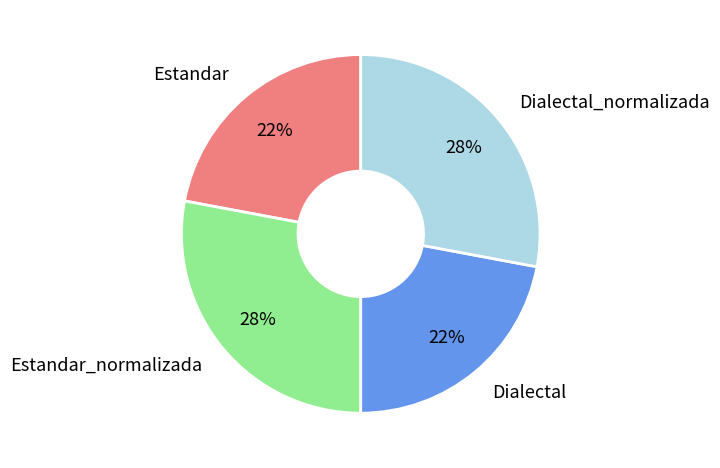

How many slices are in this pie chart?

4